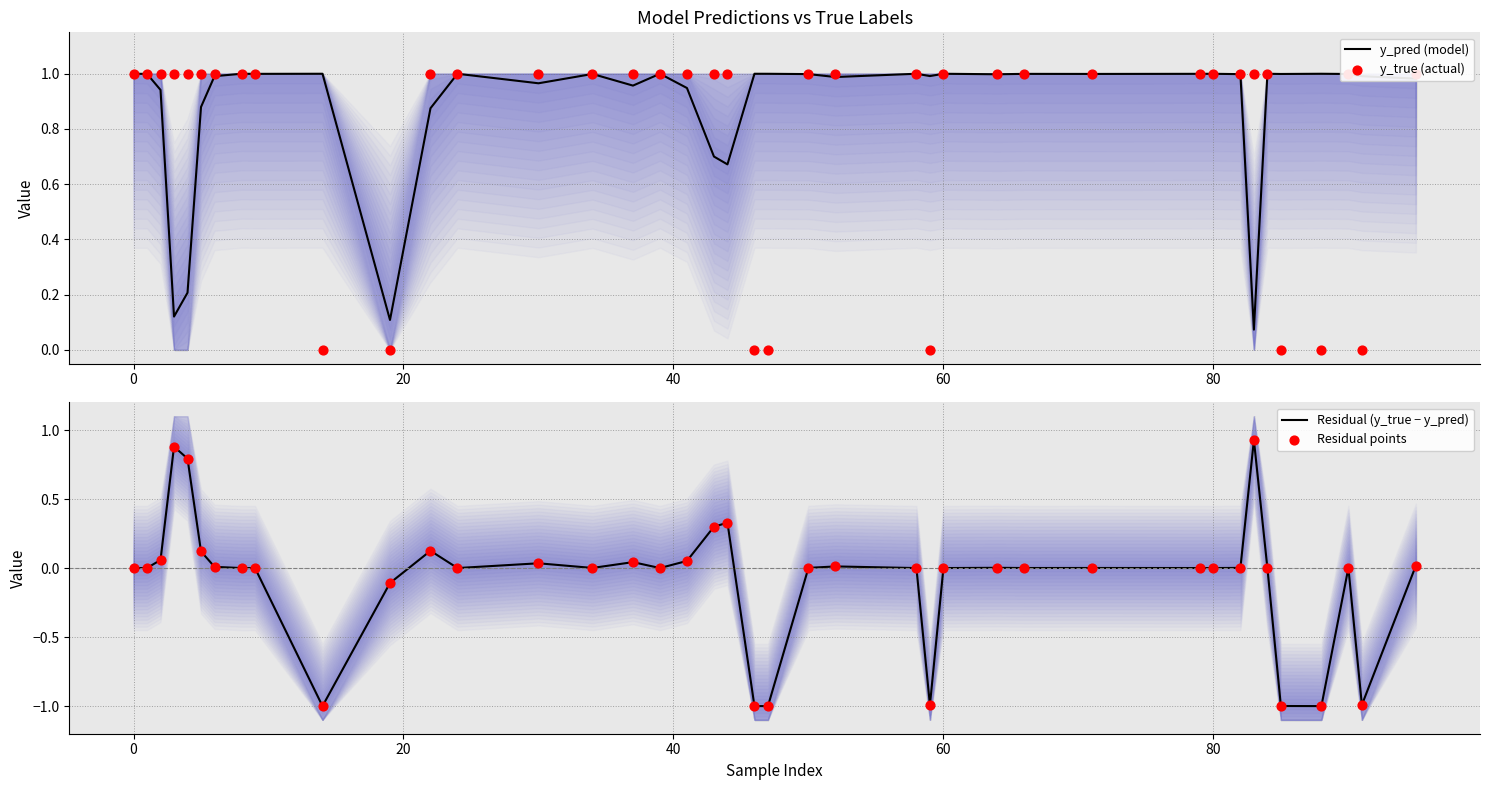

Is it true that y_pred (model) equals 1.5 at 60?

False